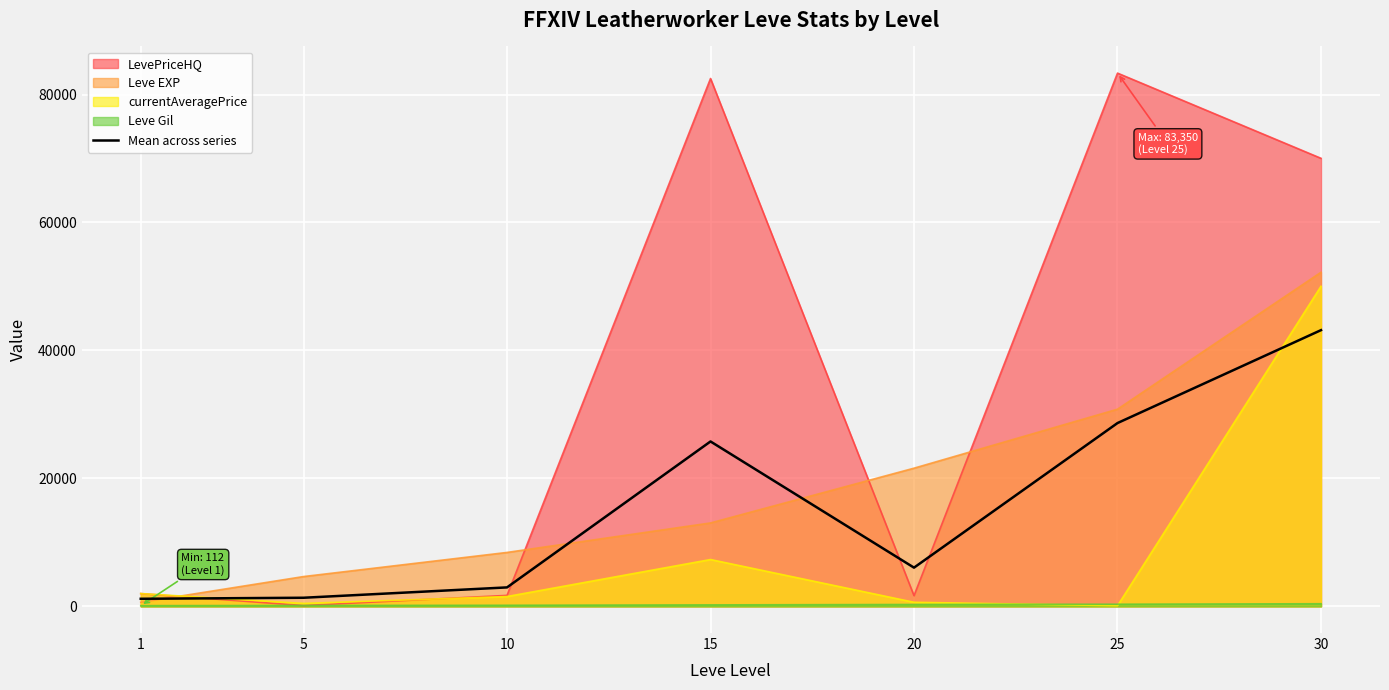

What is the average value?

15592.5